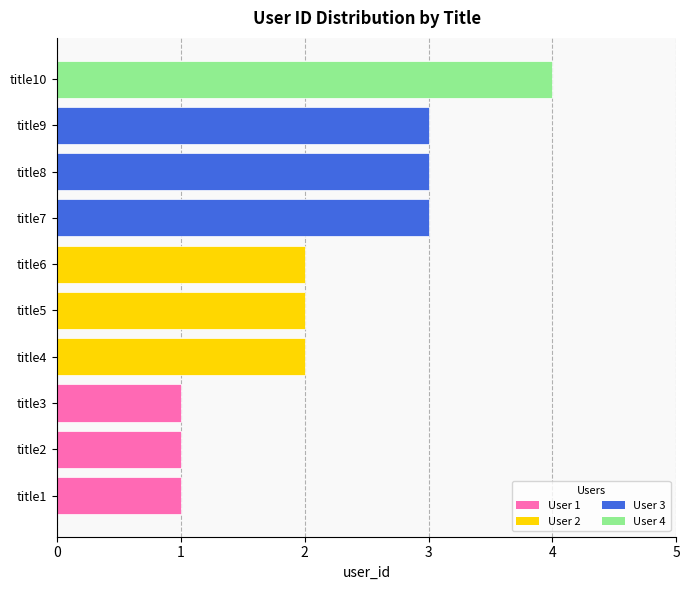

Does the chart contain stacked bars?

No